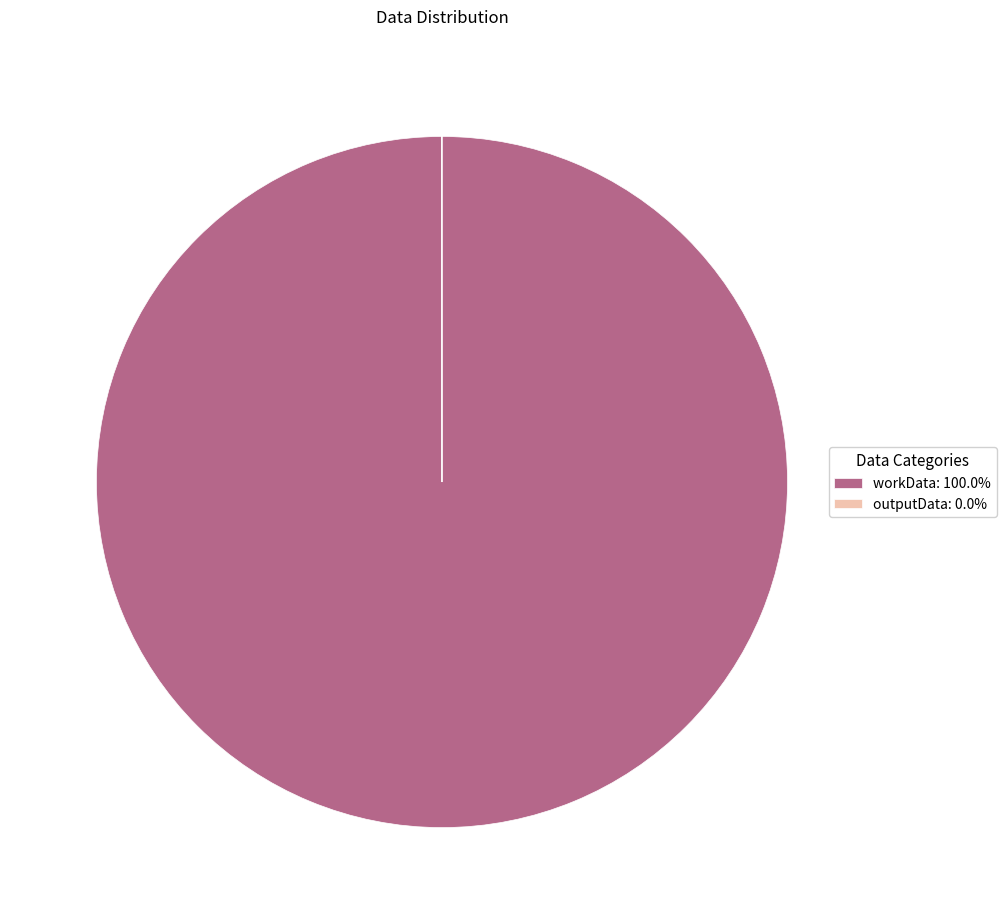

Is there any slice that represents more than half of the pie?

Yes